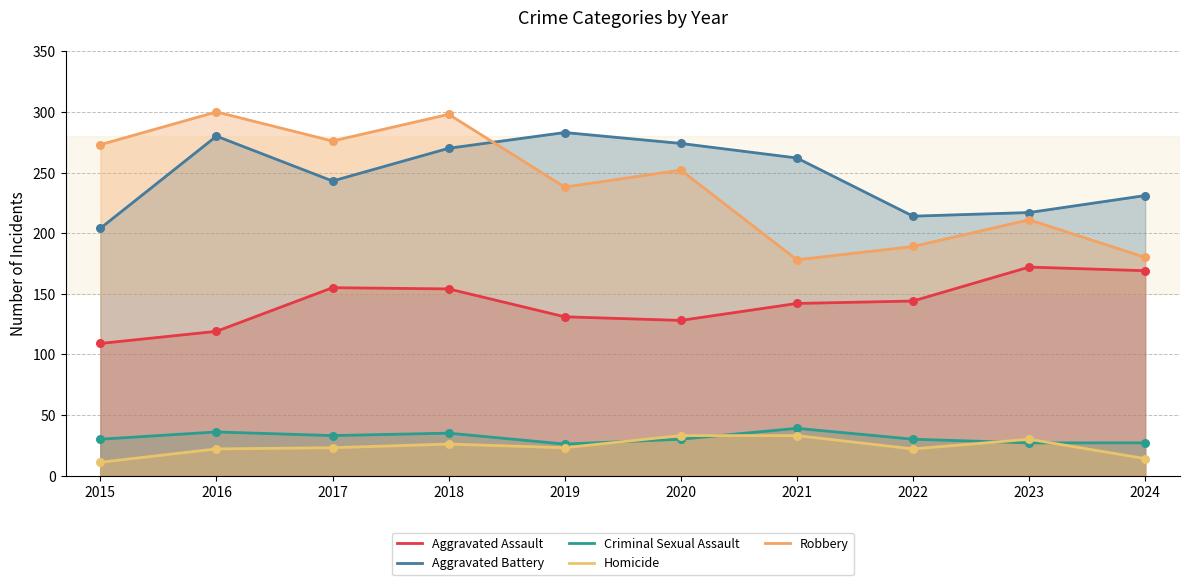

Which series has the widest spread of Y values?

Robbery